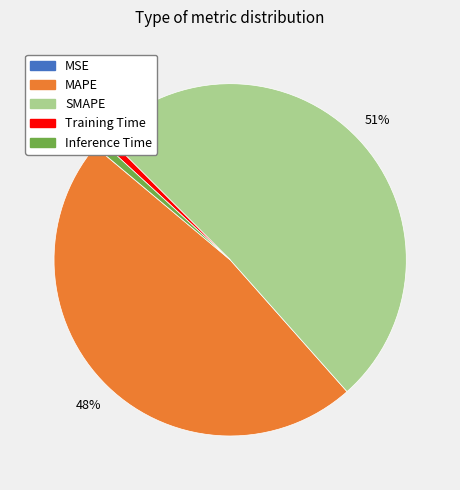

What percentage is the Inference Time slice, to the nearest percent?

1%